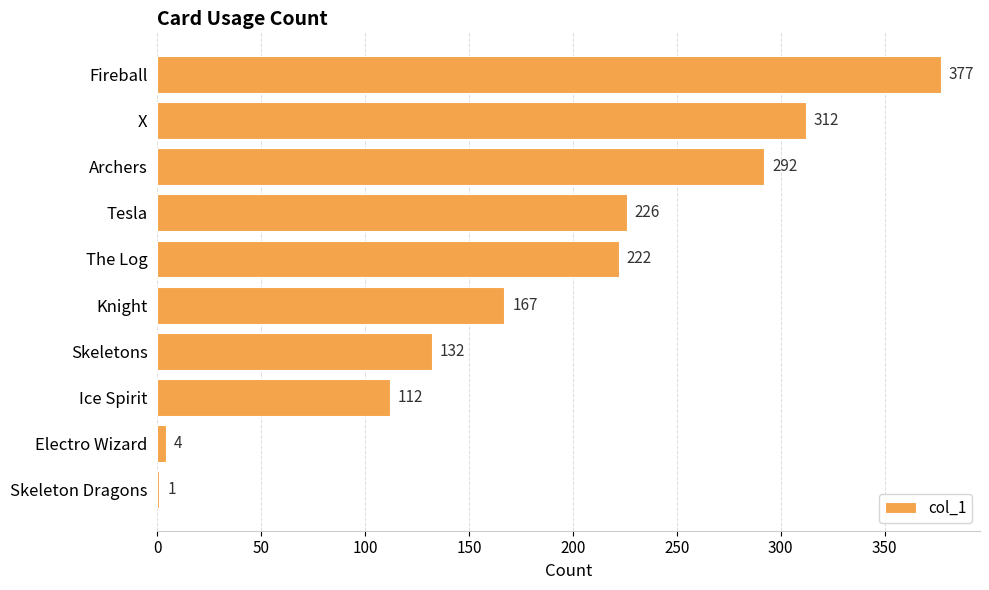

At which label is the value closest to 189?

Knight